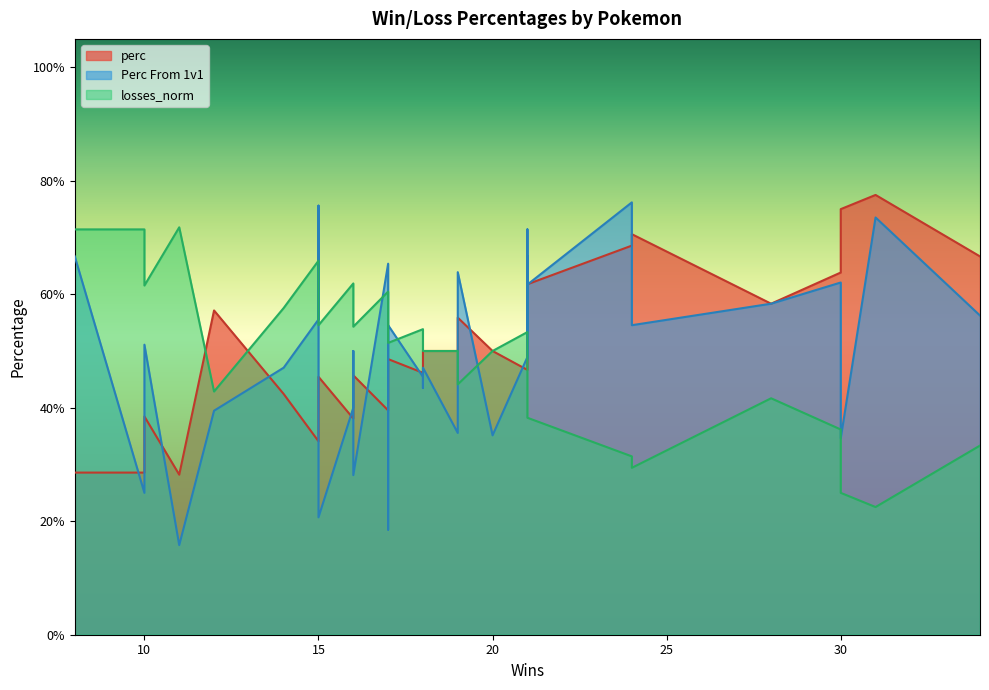

How many interior local valleys does the losses_norm series have?

9